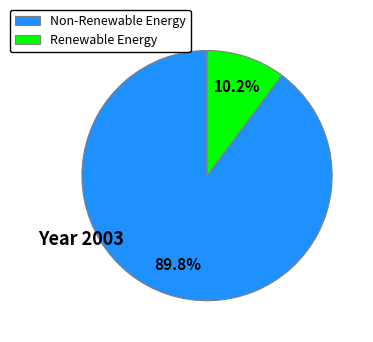

Is the sum of Non-Renewable Energy and Renewable Energy greater than half?

Yes